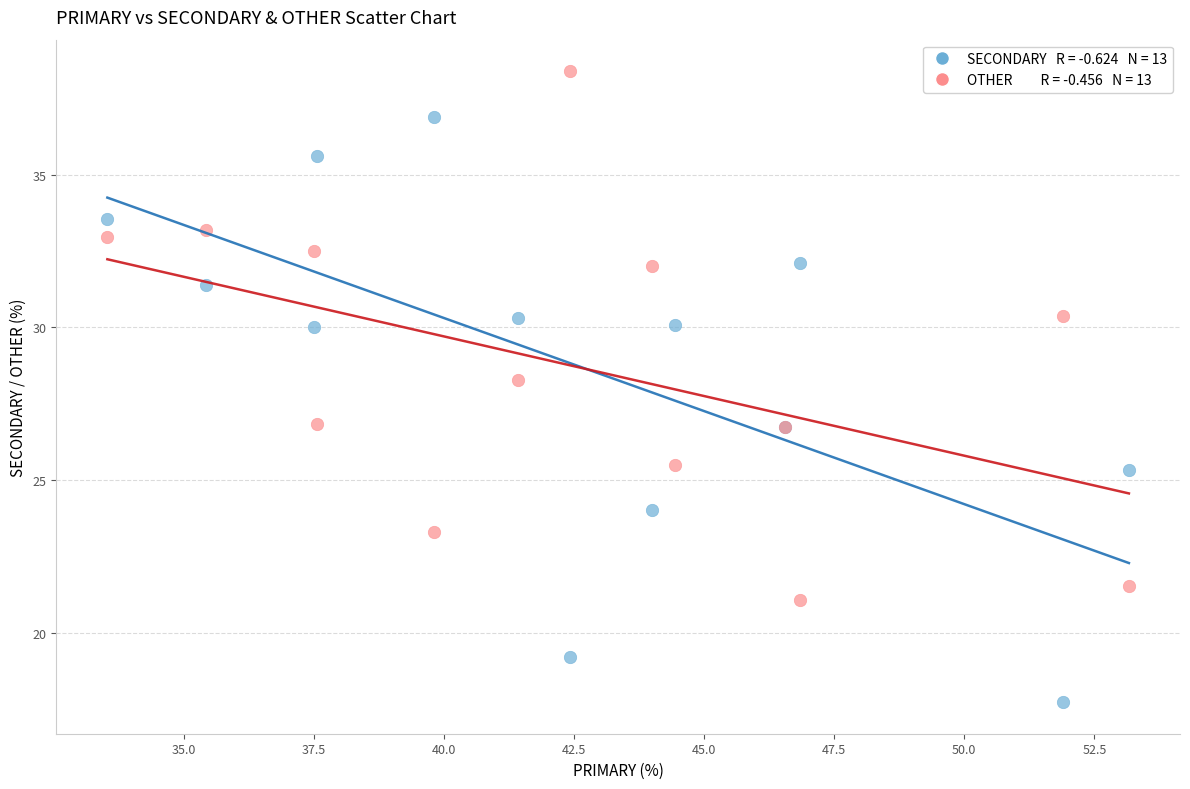

Across all series, what Y value is closest to 28?

28.3